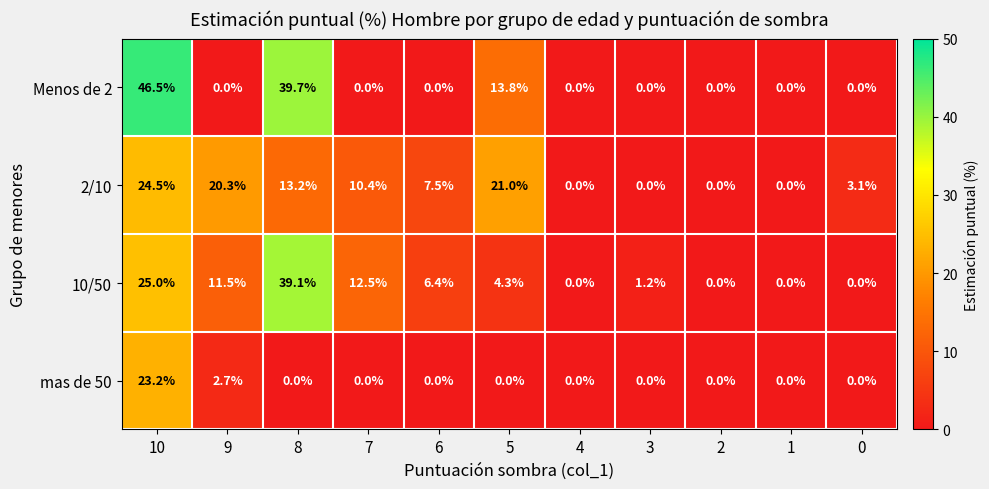

Is it true that mas de 50 equals 0.0 at 4?

True